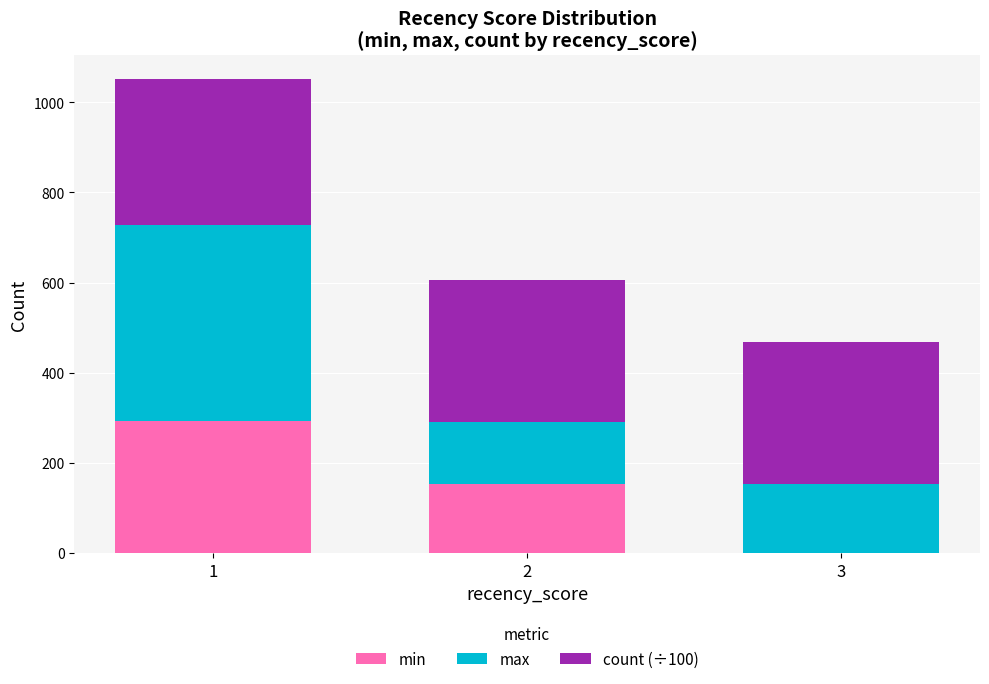

What is the highest value of the min series?

292.0